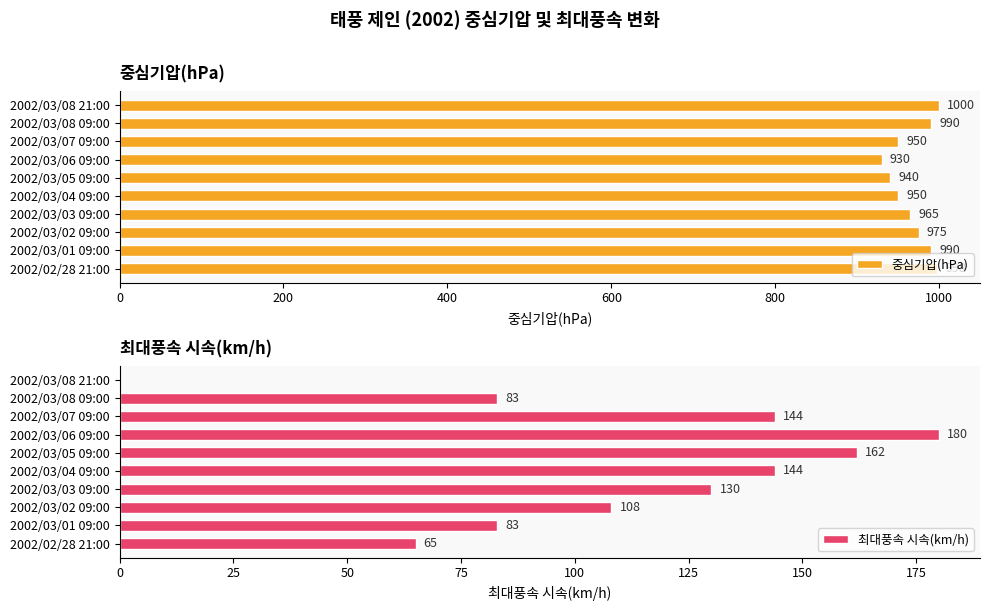

True or false: 최대풍속 시속(km/h) has a value of 36 at 2002/03/01 09:00.

False